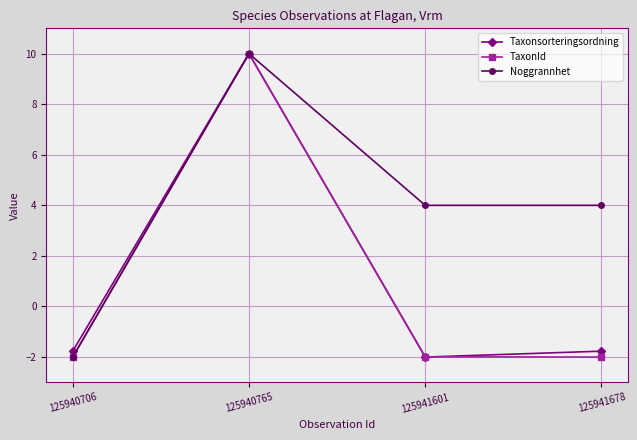

The Taxonsorteringsordning series shows -1.1 at 125941601. True or false?

False